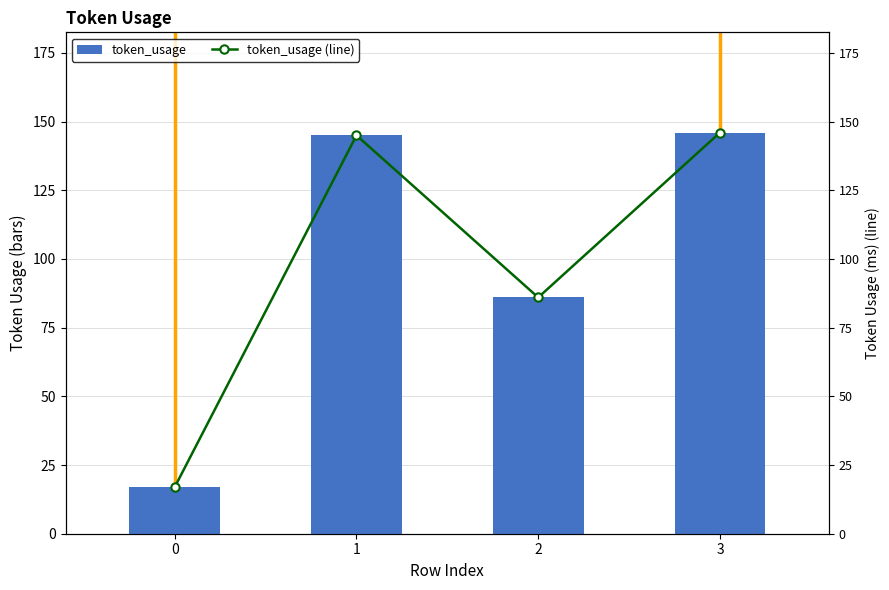

The token_usage series shows 102 at 3. True or false?

False